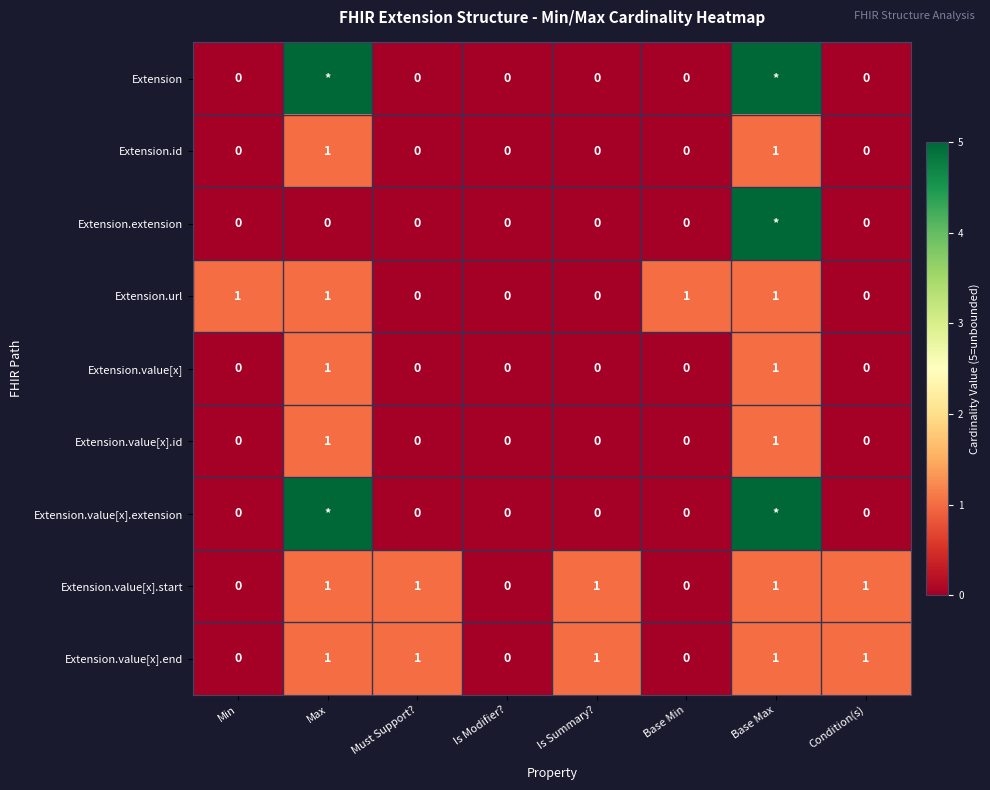

Is it true that Extension.url equals 0 at Is Summary??

True